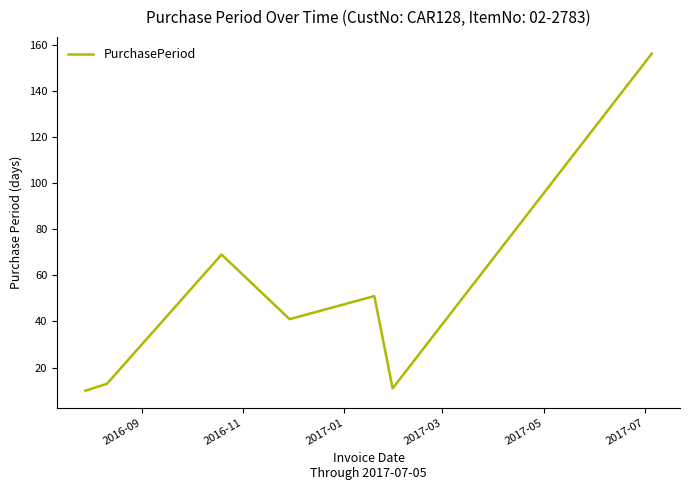

What is the difference between the second highest and minimum values?

59